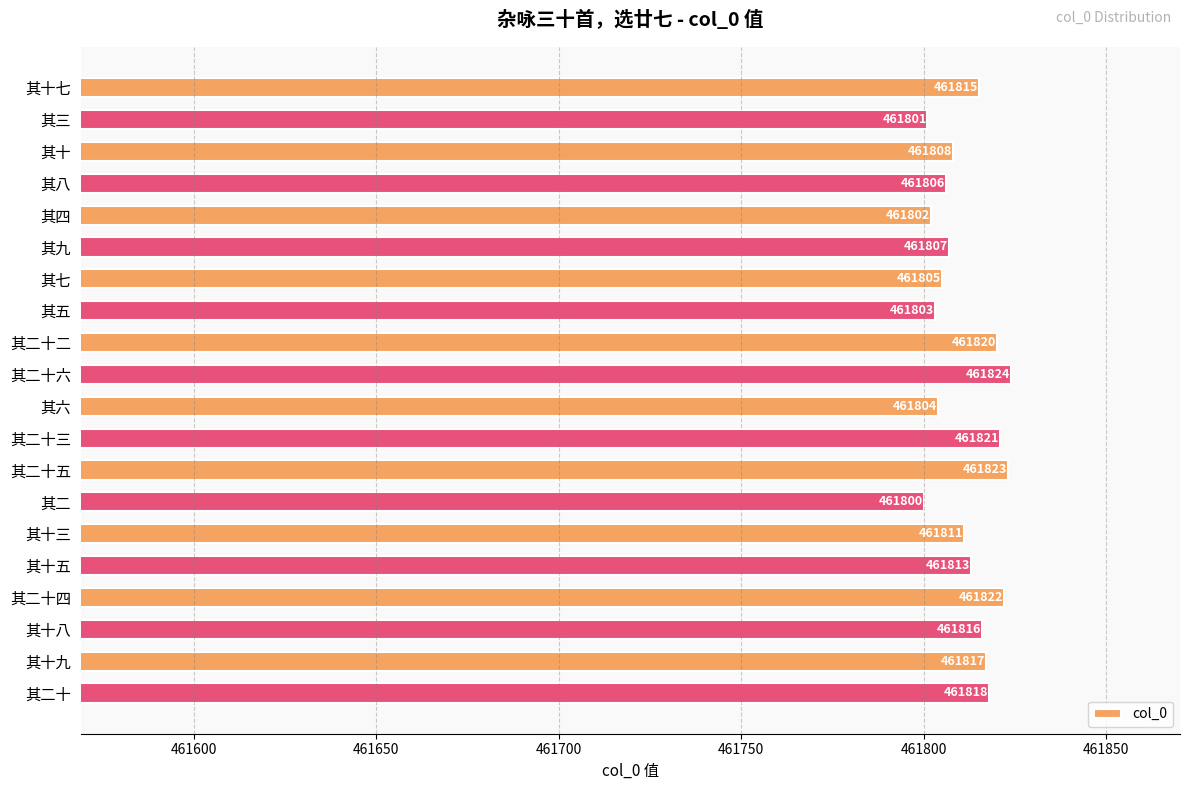

Reading top to bottom, transcribe all the data shown in this chart.

其十七=461815	其三=461801	其十=461808	其八=461806	其四=461802	其九=461807	其七=461805	其五=461803	其二十二=461820	其二十六=461824	其六=461804	其二十三=461821	其二十五=461823	其二=461800	其十三=461811	其十五=461813	其二十四=461822	其十八=461816	其十九=461817	其二十=461818